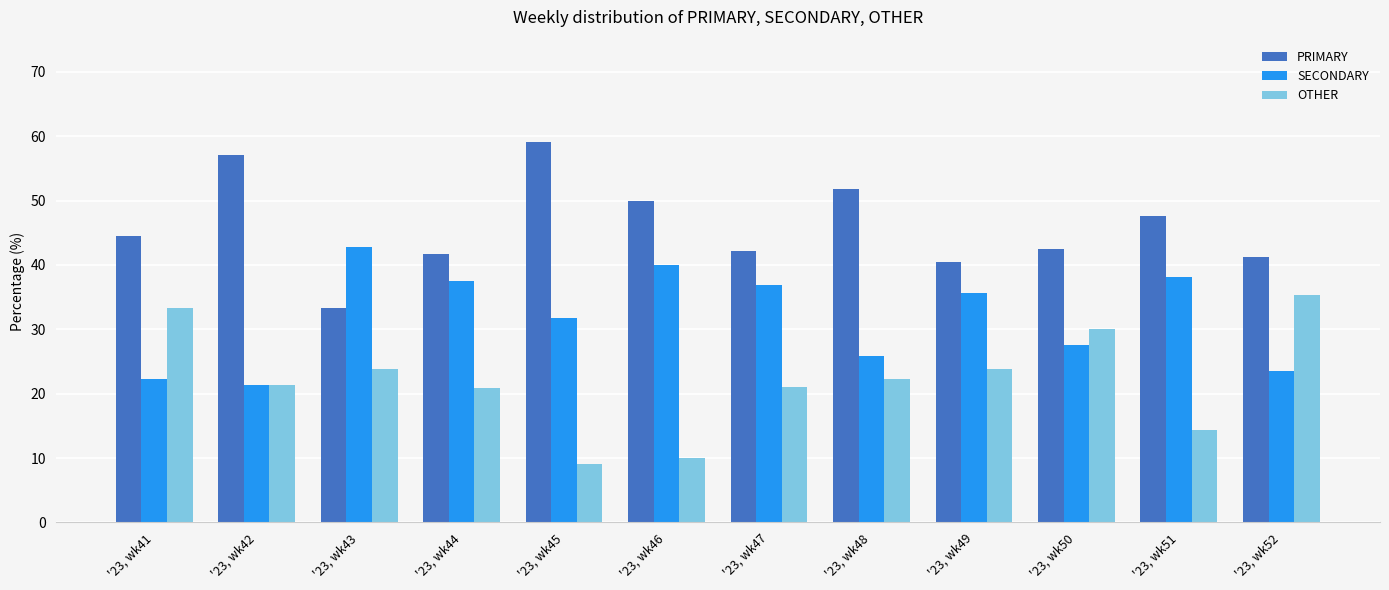

What is the greatest value displayed?

59.1